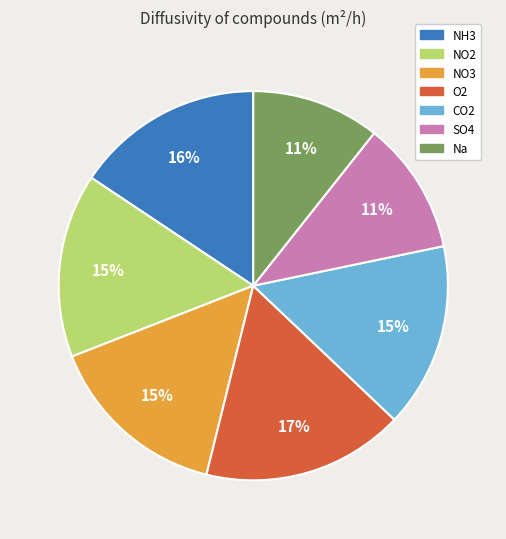

To the nearest percent, what percentage of the pie is CO2?

15%